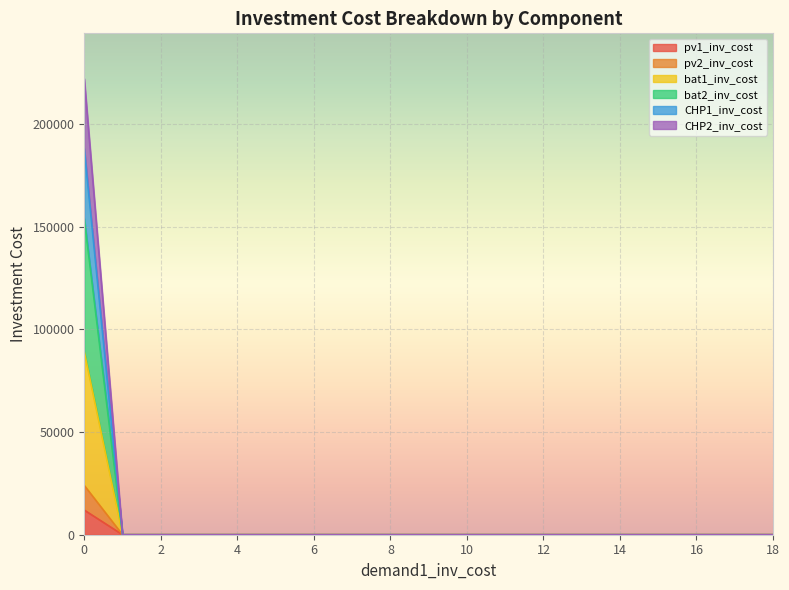

True or false: CHP2_inv_cost has more than 0 interior local peaks.

False